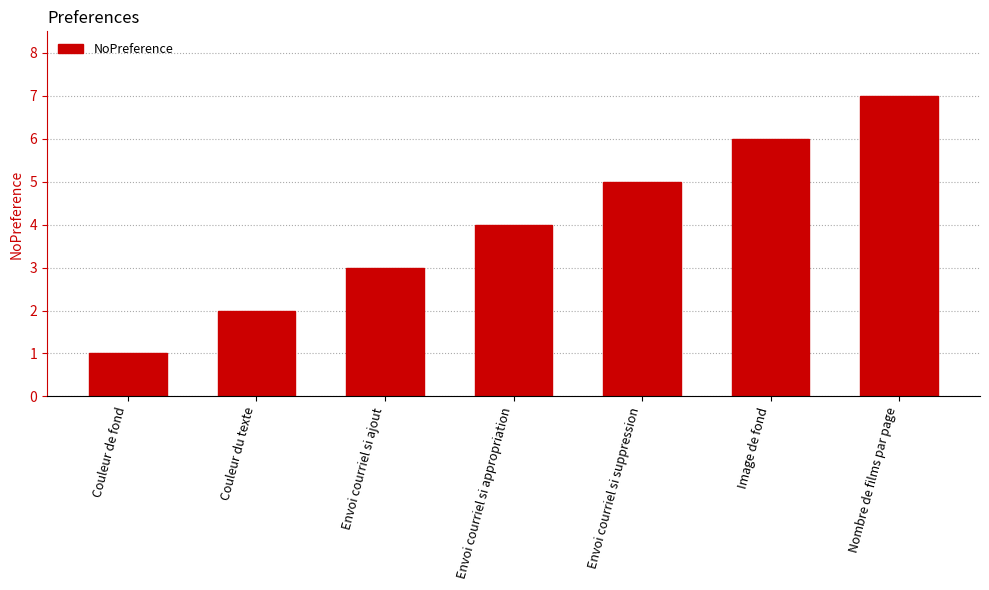

What is the ratio of the value at Envoi courriel si appropriation to the value at Envoi courriel si suppression?

0.8